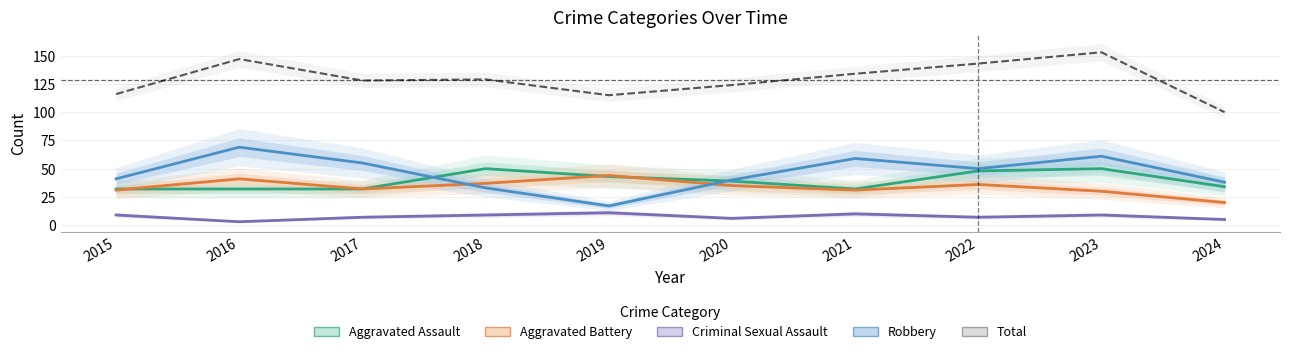

Reading left to right, list all the values displayed in this chart.

Aggravated Assault: 32	32	32	50	43	39	32	48	50	34
Aggravated Battery: 31	41	32	37	44	35	31	36	30	20
Criminal Sexual Assault: 9	3	7	9	11	6	10	7	9	5
Robbery: 41	69	55	33	17	40	59	50	61	38
Total: 116	147	128	129	115	124	134	143	153	100